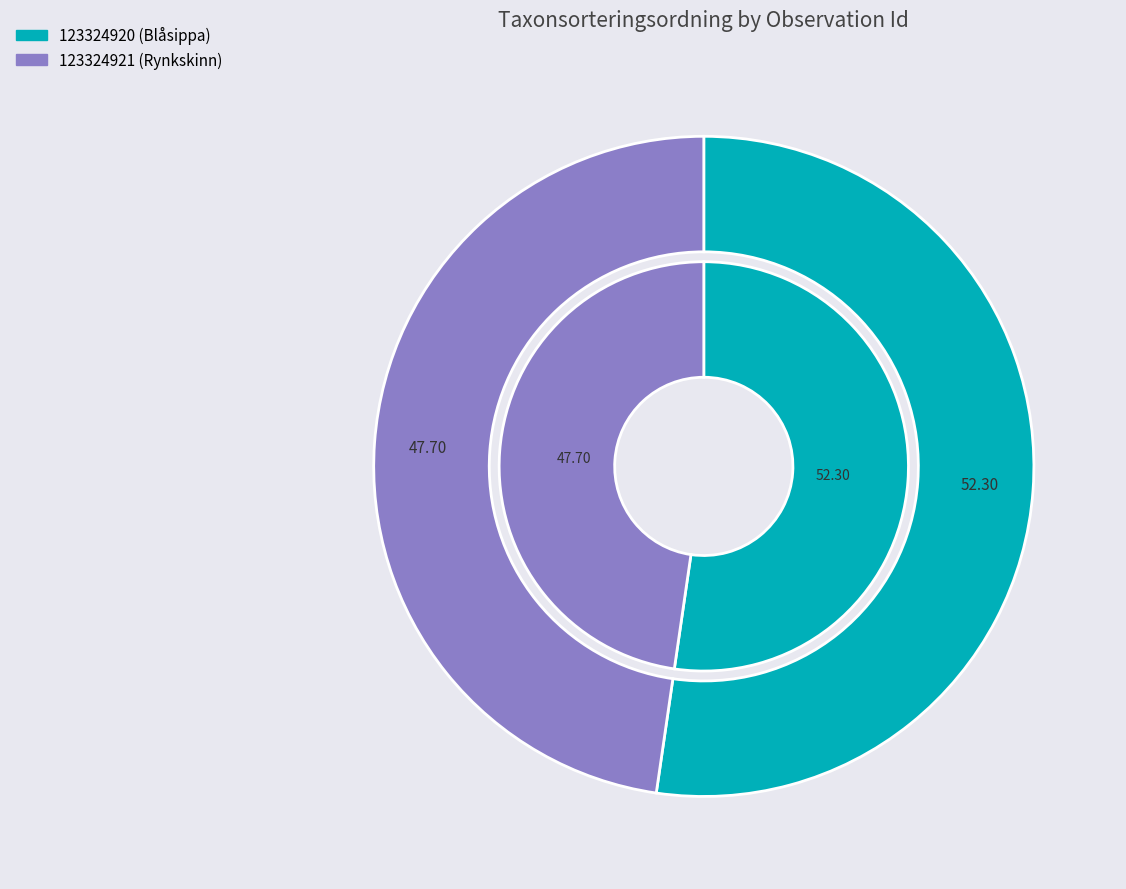

What is the ratio of the value at 123324921 to the value at 123324920?

0.9